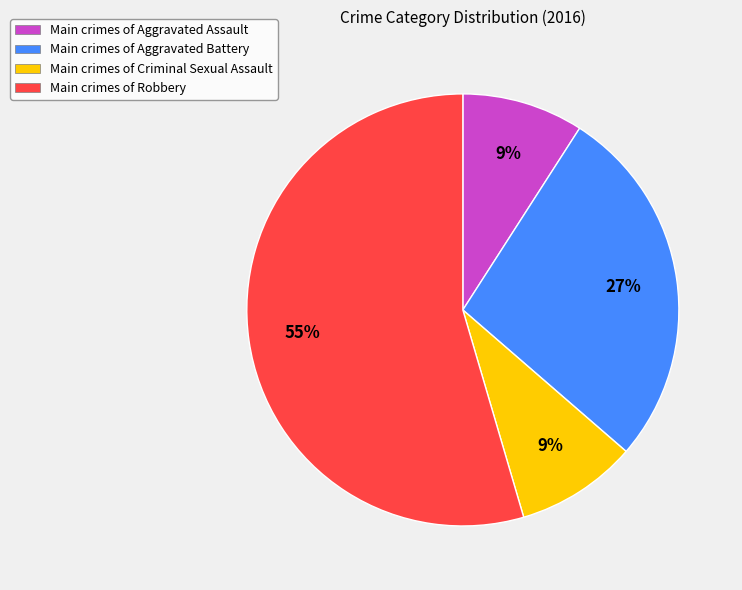

How many slices are in this pie chart?

4